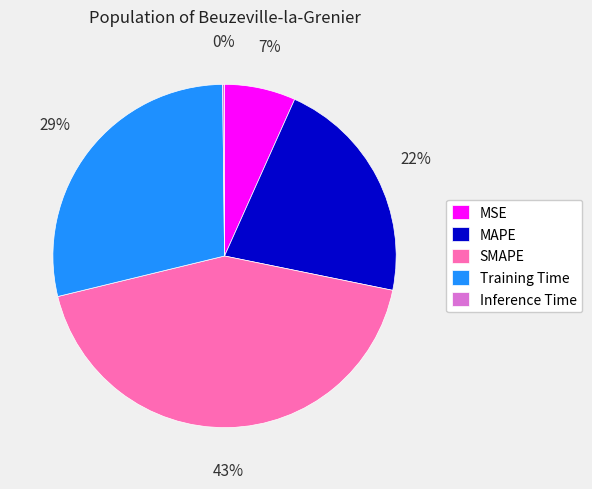

Combined, do MAPE and MSE account for over 50%?

No